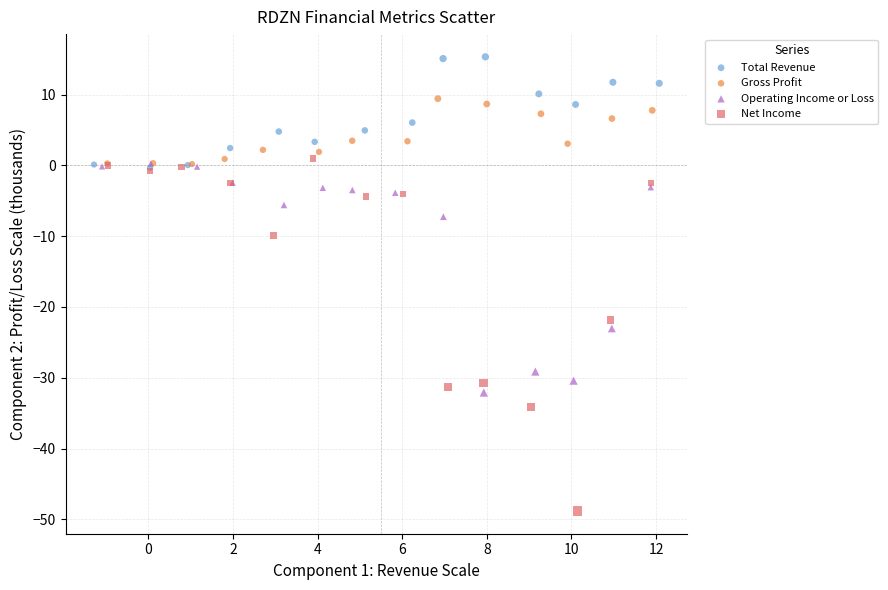

What are all the series names shown in the legend?

Total Revenue, Gross Profit, Operating Income or Loss, Net Income